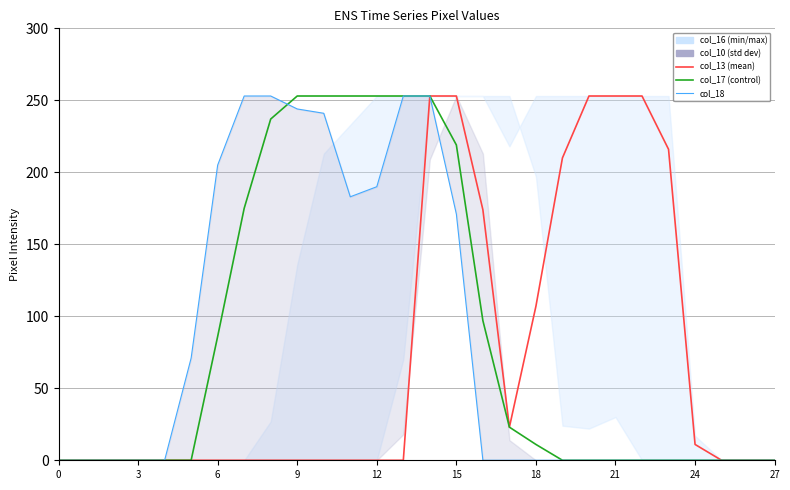

How many values in col_17 are above zero?

13